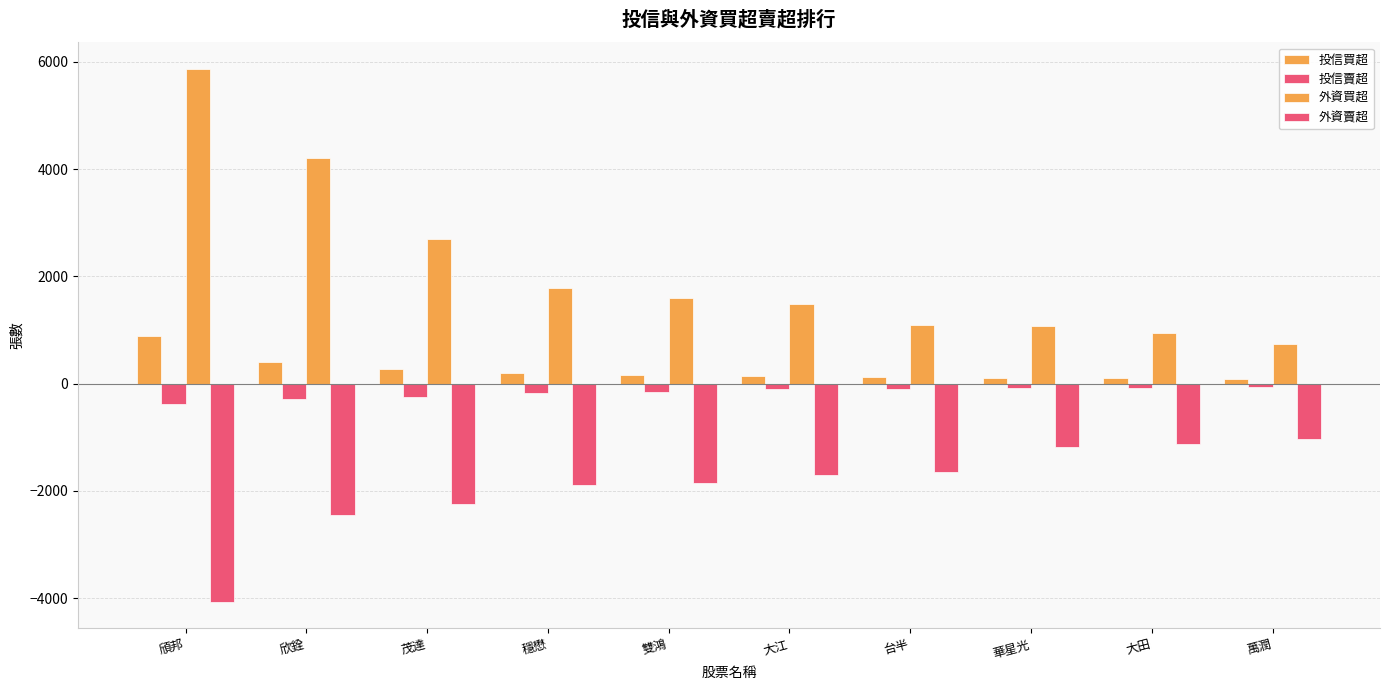

Rank the series by their maximum value, from lowest to highest.

外資賣超, 投信賣超, 投信買超, 外資買超